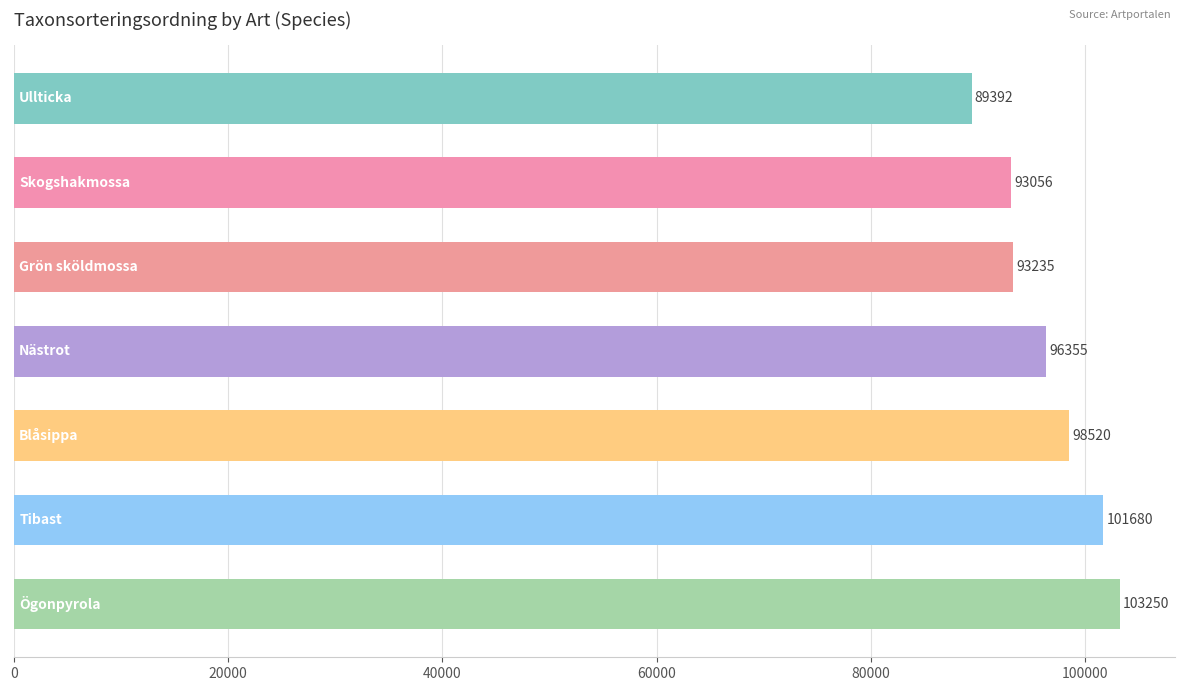

What is the average value?

96498